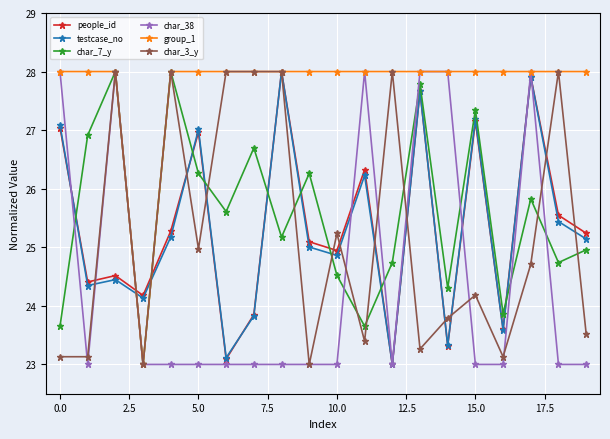

Count the number of data series in this chart.

6